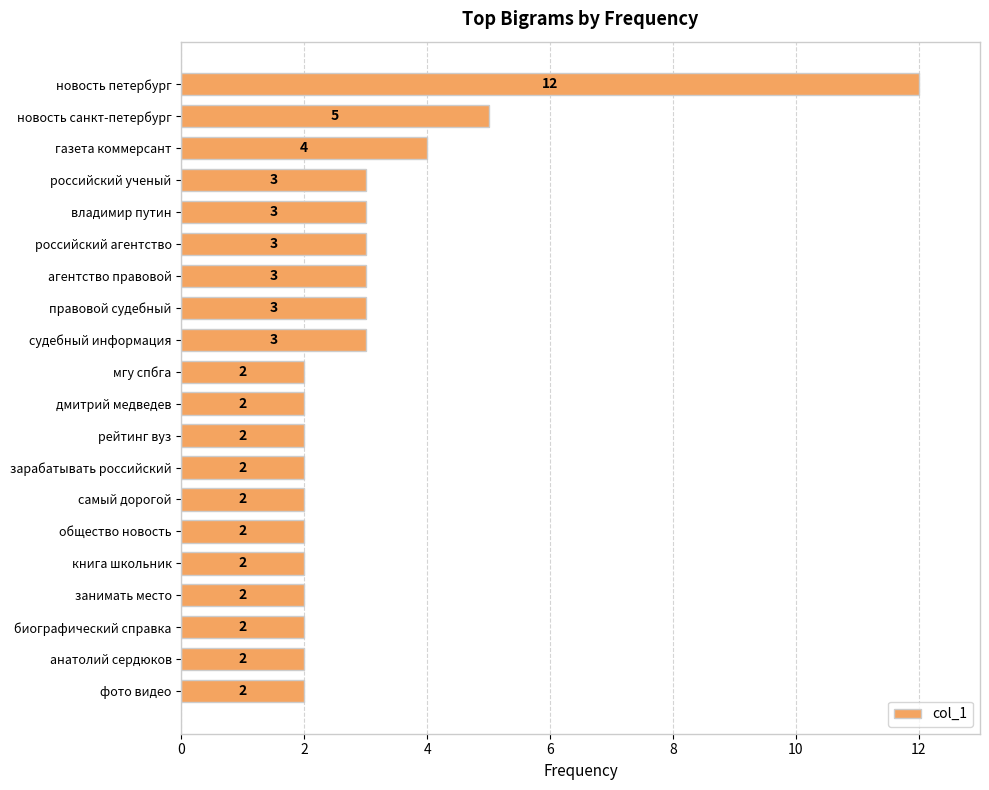

The value at дмитрий медведев is 2. True or false?

True